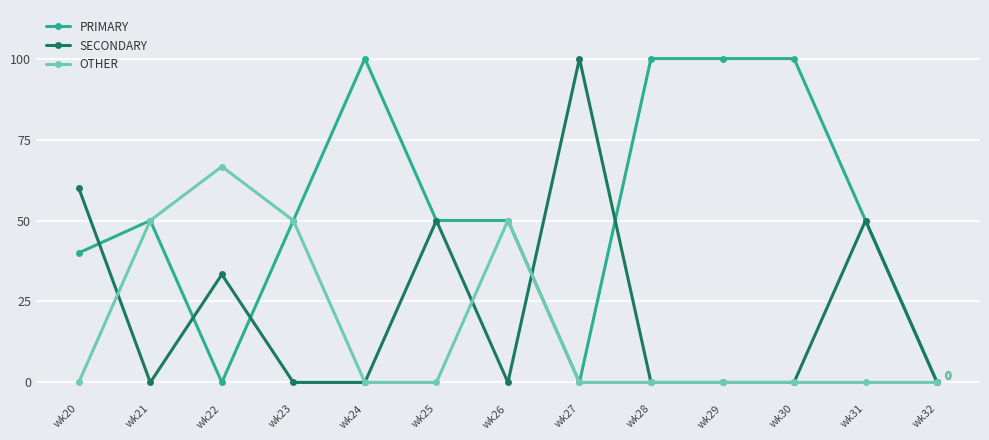

Reading left to right, what are all the values shown in this chart?

PRIMARY: wk20=40.0	wk21=50.0	wk22=0.0	wk23=50.0	wk24=100.0	wk25=50.0	wk26=50.0	wk27=0.0	wk28=100.0	wk29=100.0	wk30=100.0	wk31=50.0	wk32=0.0
SECONDARY: wk20=60.0	wk21=0.0	wk22=33.3	wk23=0.0	wk24=0.0	wk25=50.0	wk26=0.0	wk27=100.0	wk28=0.0	wk29=0.0	wk30=0.0	wk31=50.0	wk32=0.0
OTHER: wk20=0.0	wk21=50.0	wk22=66.7	wk23=50.0	wk24=0.0	wk25=0.0	wk26=50.0	wk27=0.0	wk28=0.0	wk29=0.0	wk30=0.0	wk31=0.0	wk32=0.0